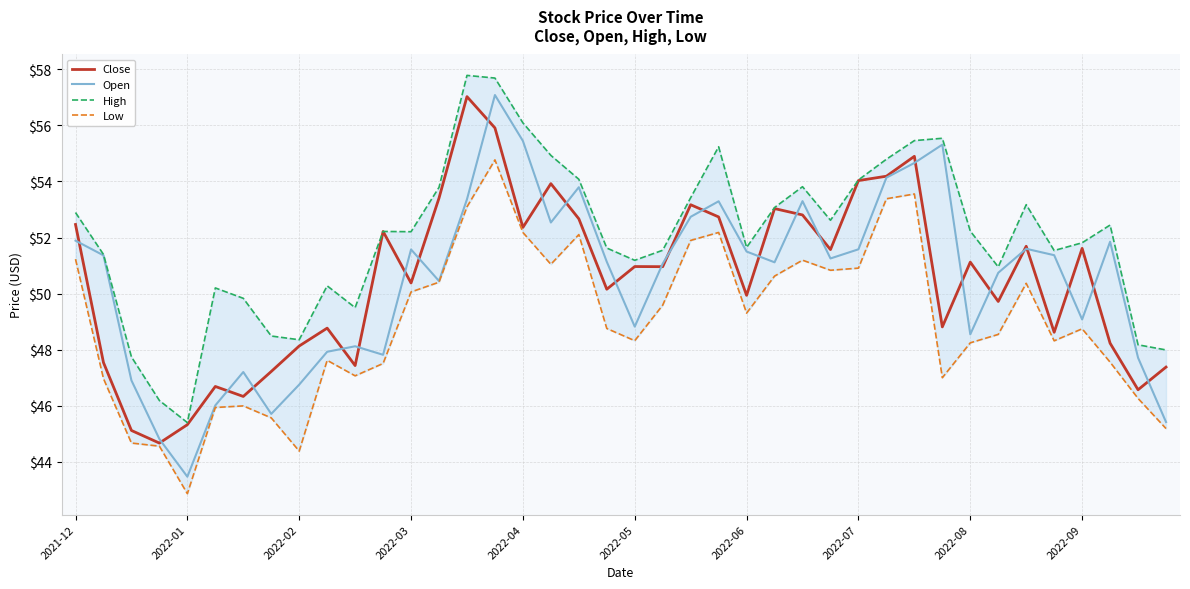

What is the minimum value for Open?

43.5